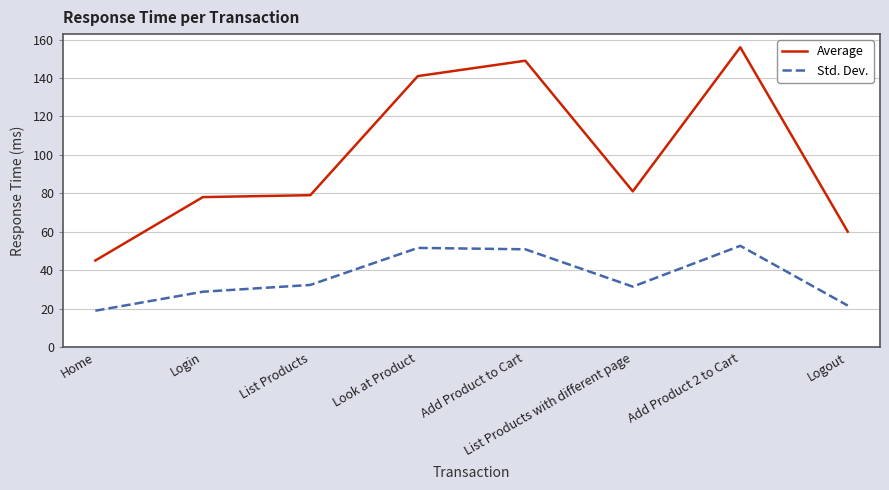

What is the average value of the Average series?

98.6